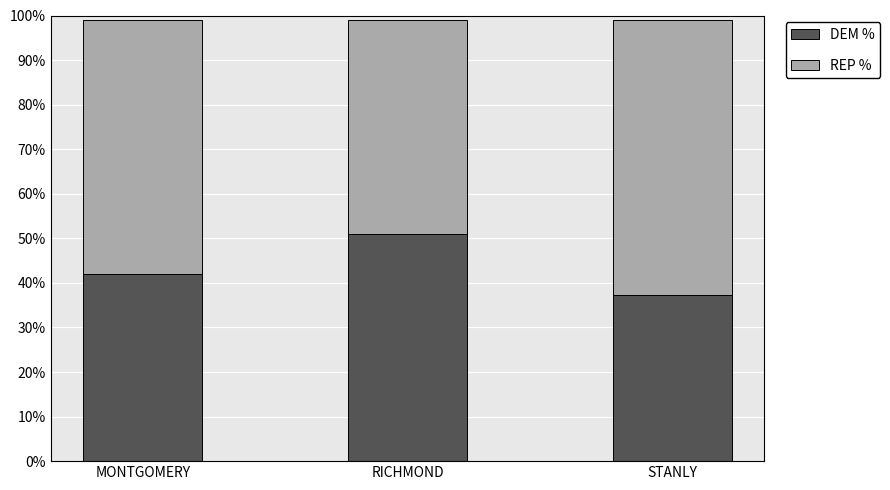

What is the maximum value for DEM %?

0.5